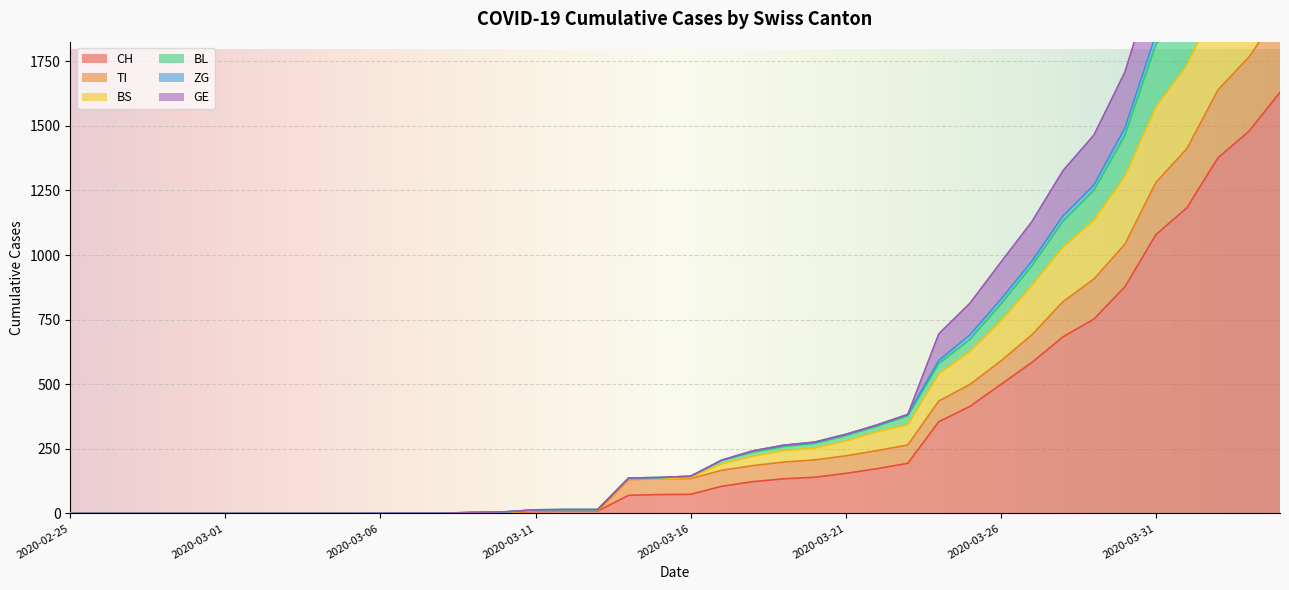

Is it true that ZG equals 2284 at 2020-04-01?

True